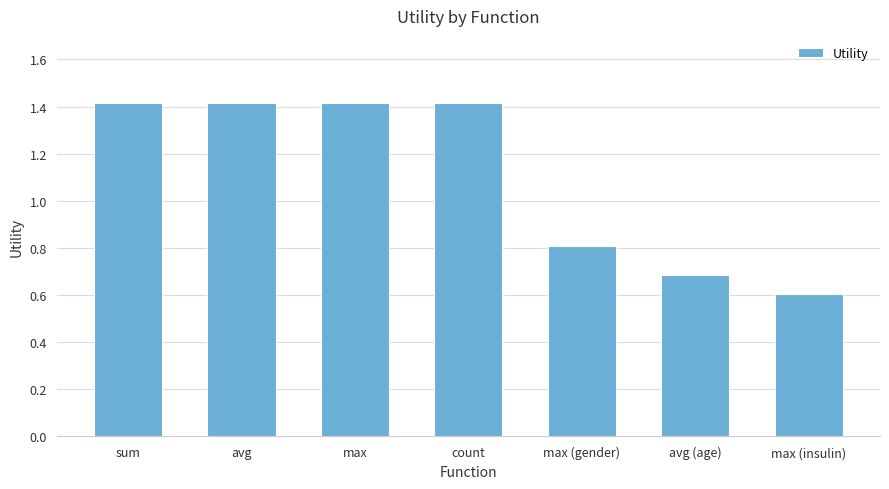

What is the greatest value displayed?

1.4